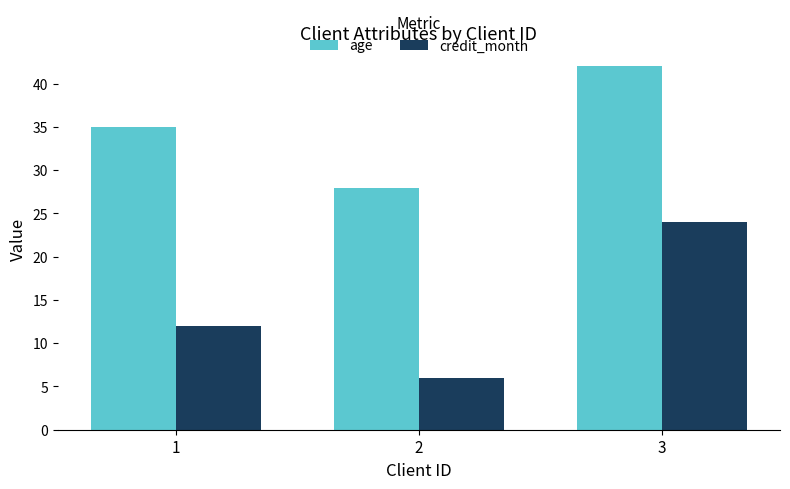

At which label does age reach its peak?

3